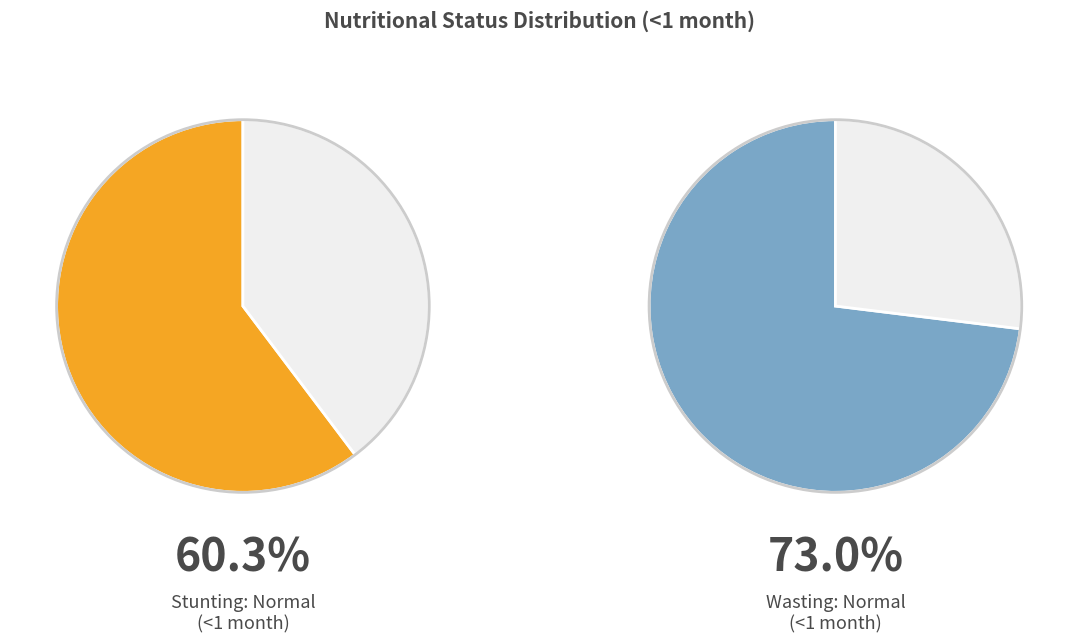

At Stunting, list the series in order from largest to smallest.

Wasting, Stunting